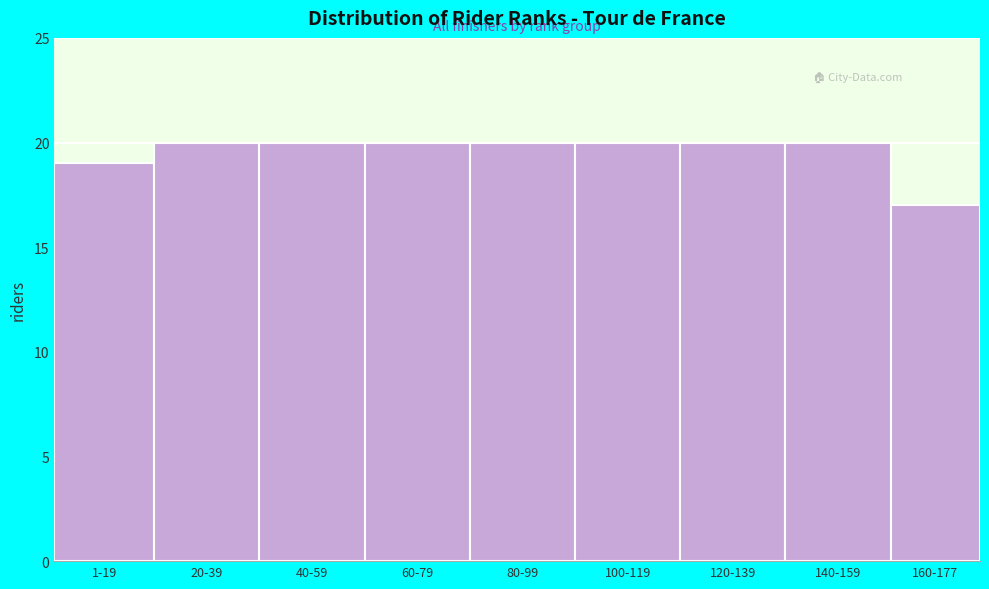

Reading left to right, list all the values displayed in this chart.

19	20	20	20	20	20	20	20	17